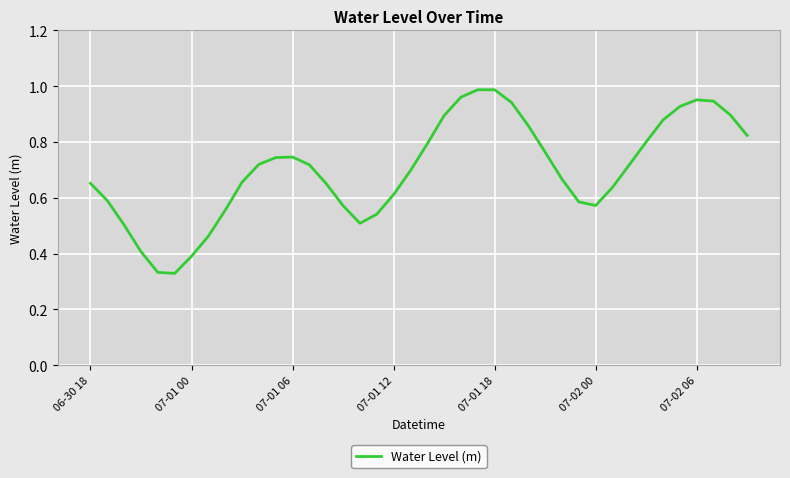

What is the value of the 18th point from the left?

0.5